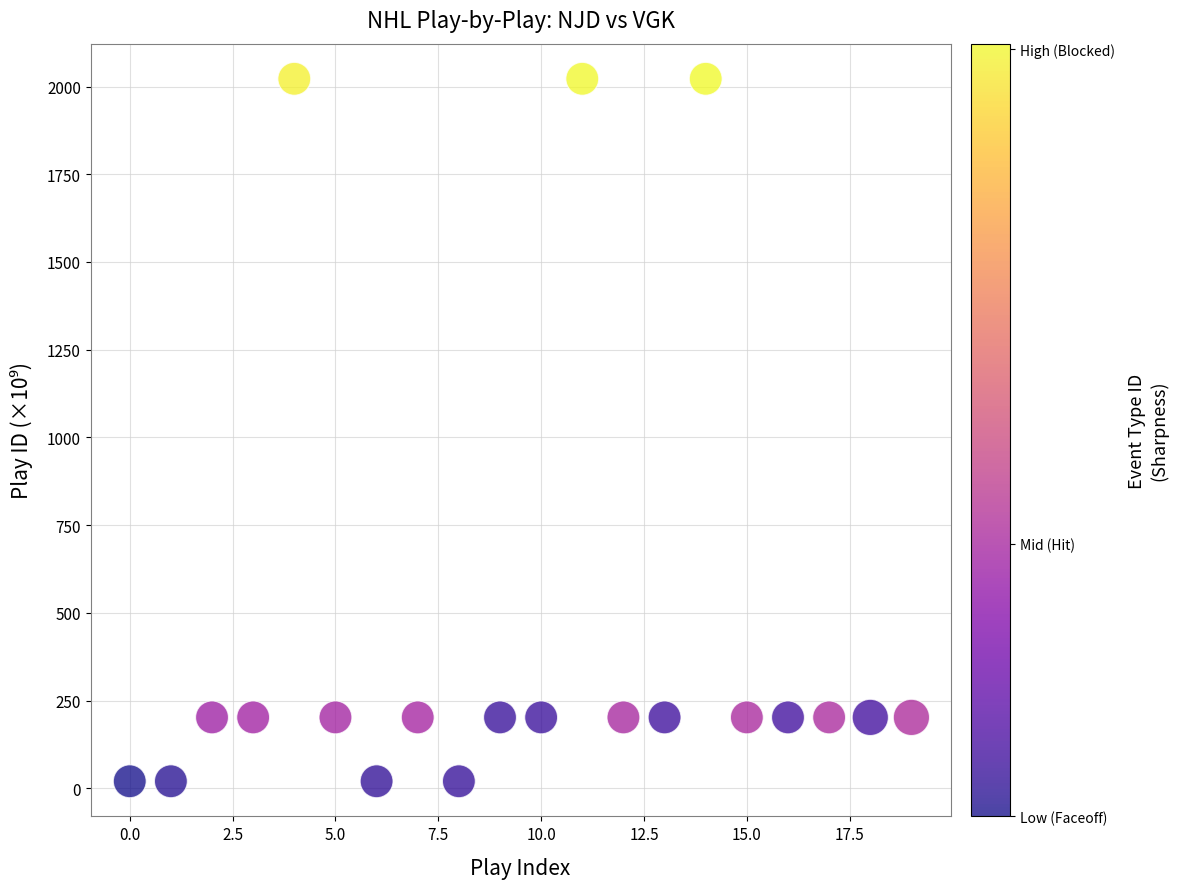

What is the range of Y values (max minus min)?

2001.8